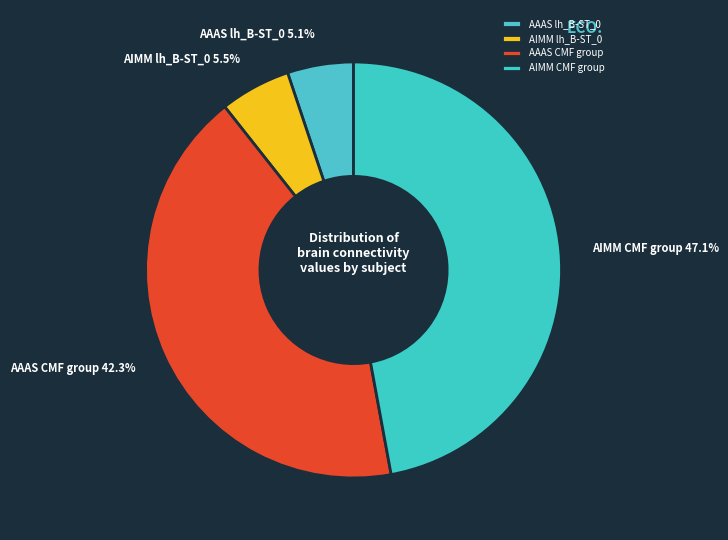

Is AIMM CMF group the majority of the pie?

No